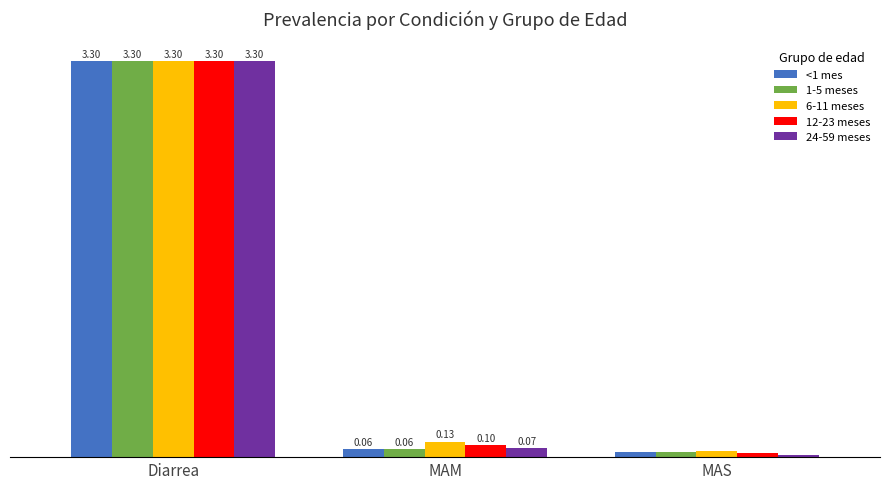

Where is <1 mes nearest to the value 1?

MAM